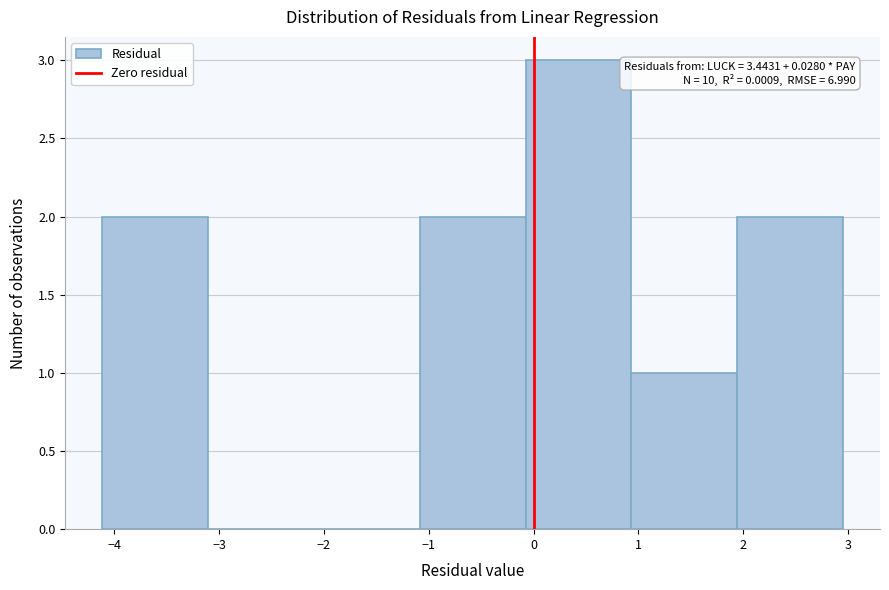

Which range on the x-axis has the tallest bar?

-0.1 to 0.9